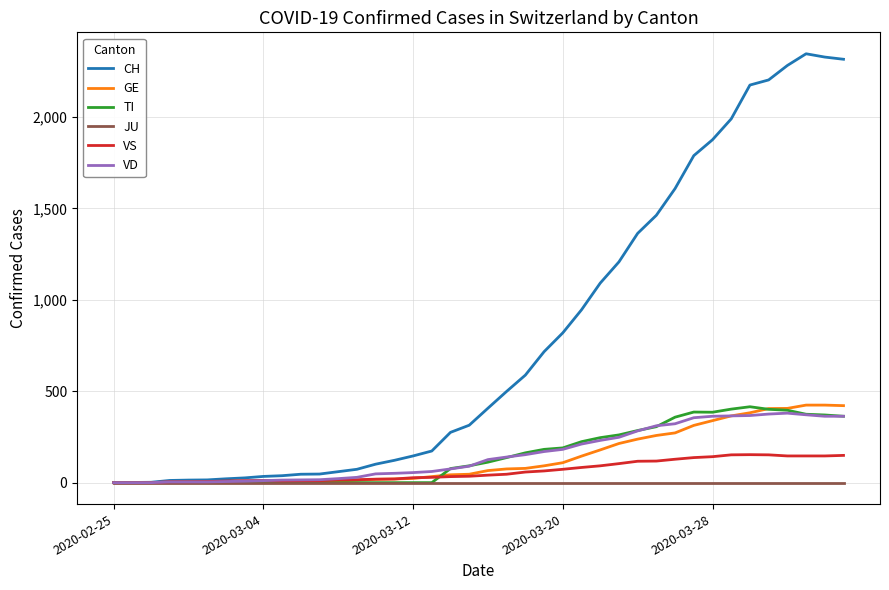

What is the maximum value for VD?

380